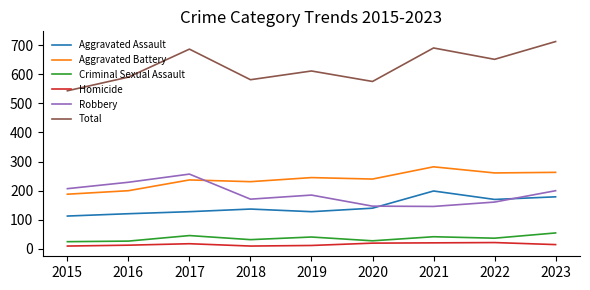

The Homicide series shows 18 at 2017. True or false?

True